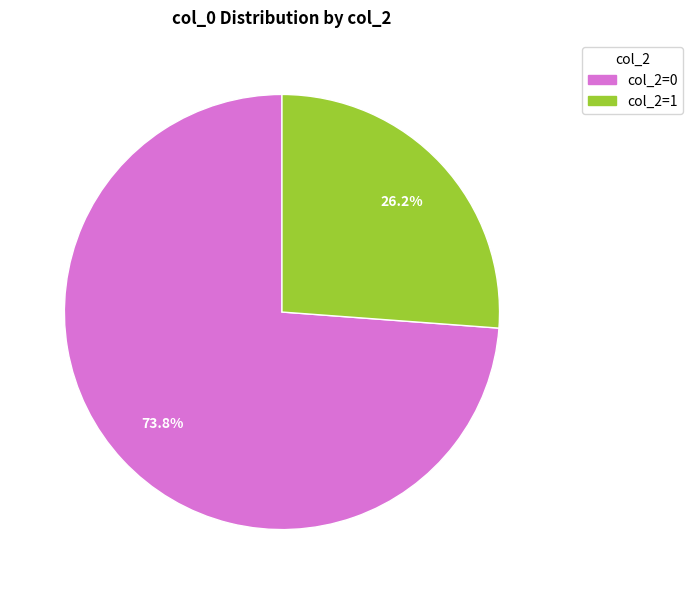

To the nearest percent, what is the average slice percentage?

50%